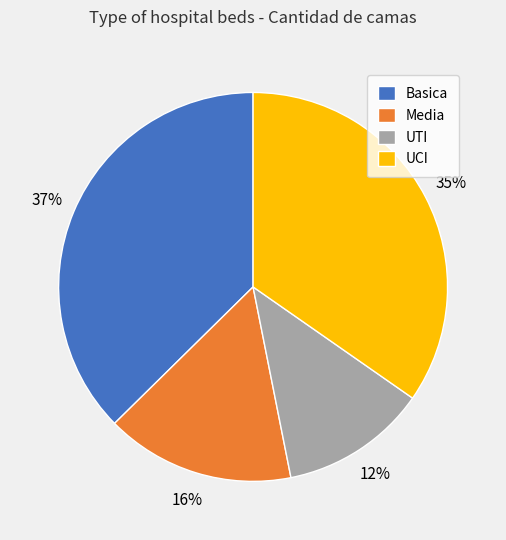

To the nearest percent, what percentage of the pie is UCI?

35%